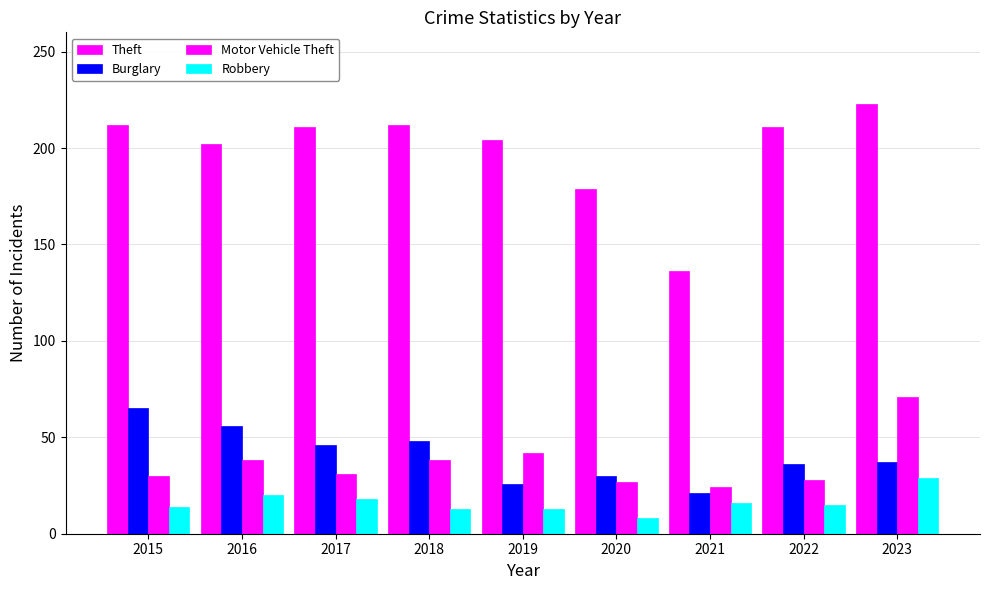

At 2020, list the series in order from largest to smallest.

Theft, Burglary, Motor Vehicle Theft, Robbery